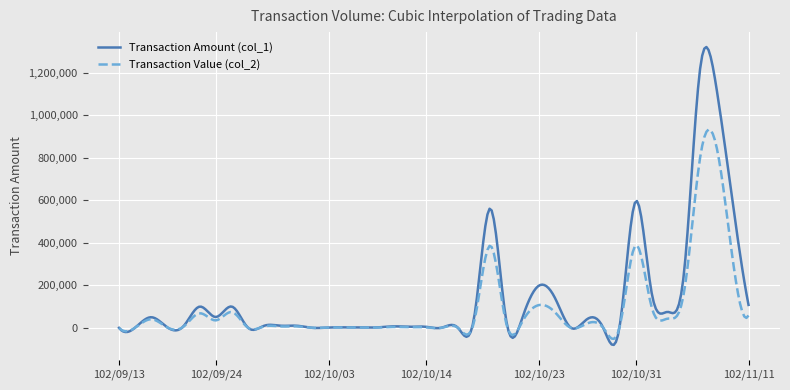

List the series in order of their peak value, highest first.

Transaction Amount (col_1), Transaction Value (col_2)